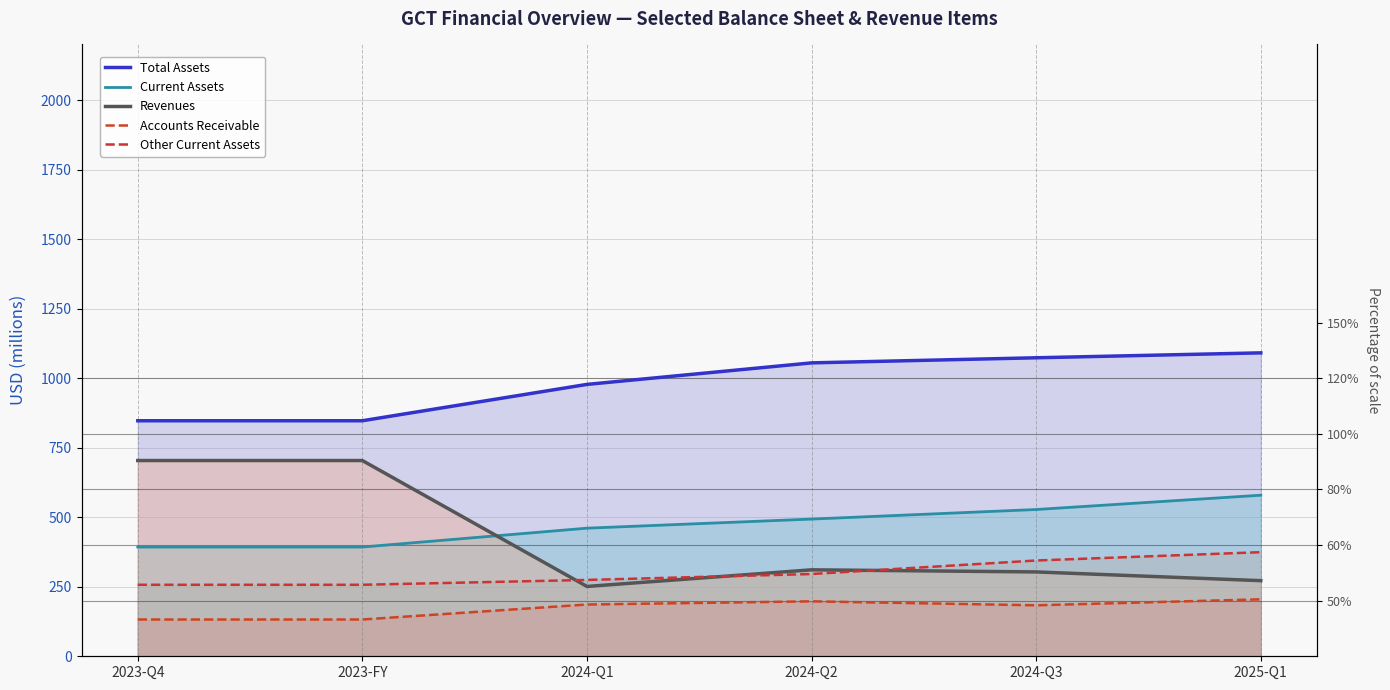

What is the highest value of the Other Current Assets series?

374.4